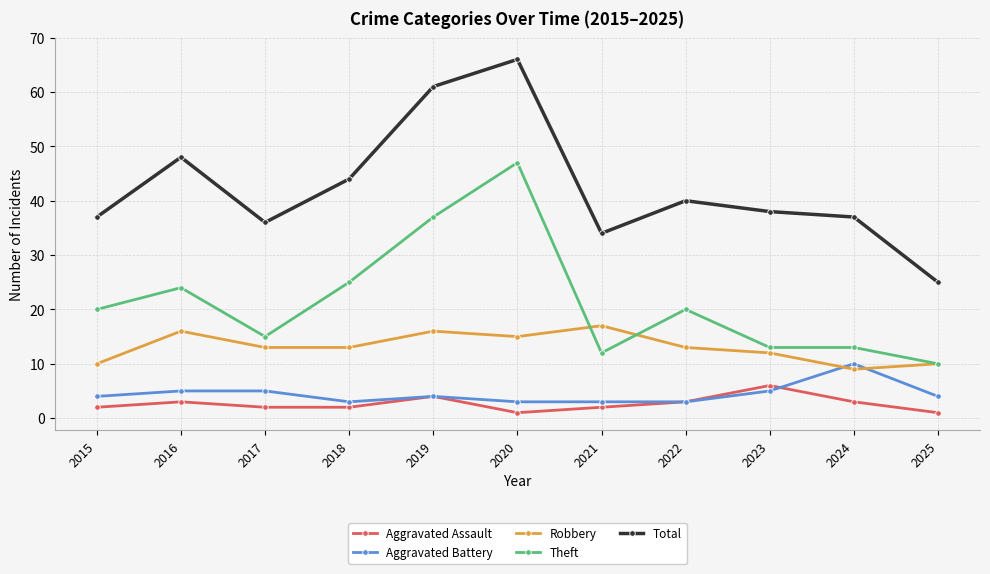

Rank the series by their maximum value, from lowest to highest.

Aggravated Assault, Aggravated Battery, Robbery, Theft, Total